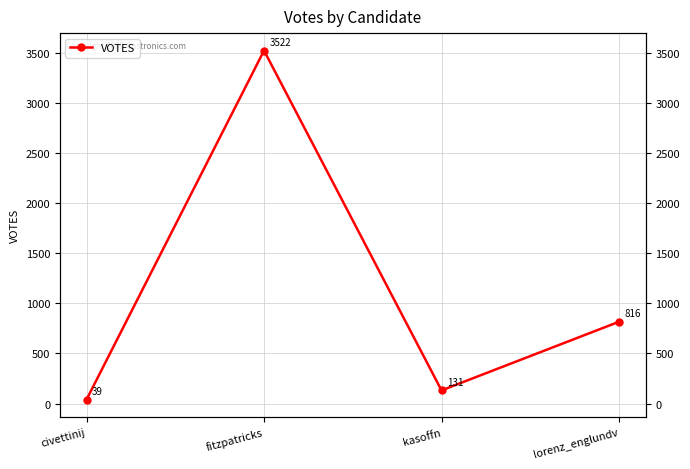

What is the difference between the values at civettinij and kasoffn?

92